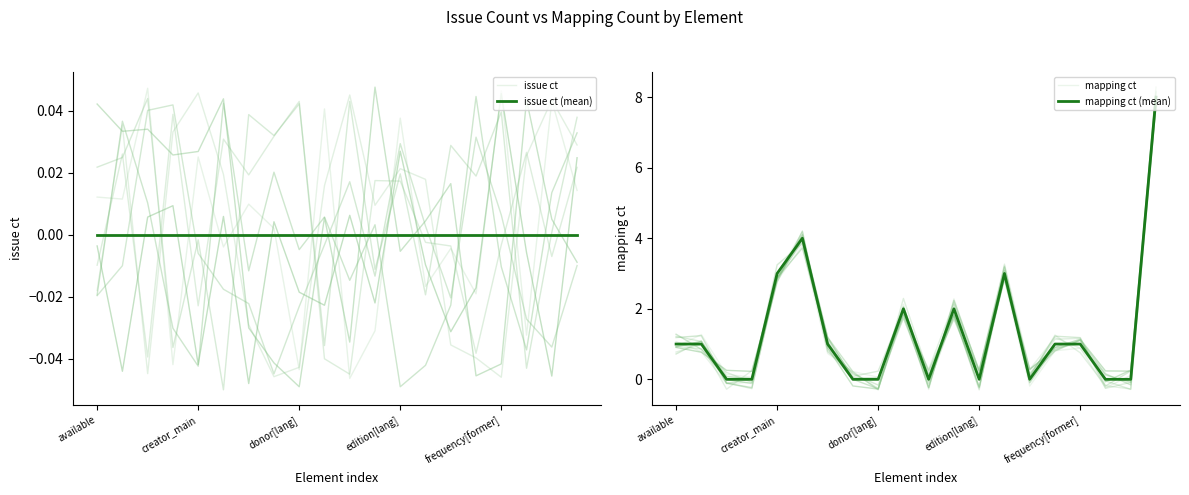

Is this an area chart (filled region under the line)?

No